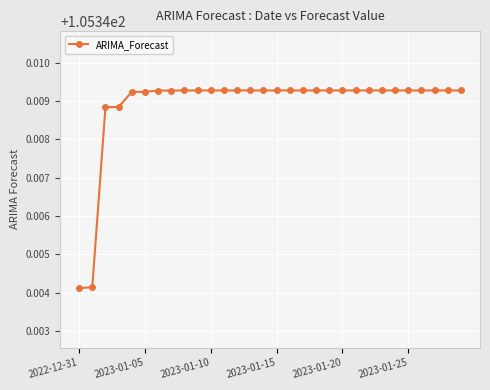

How many values are between 105 and 106?

30